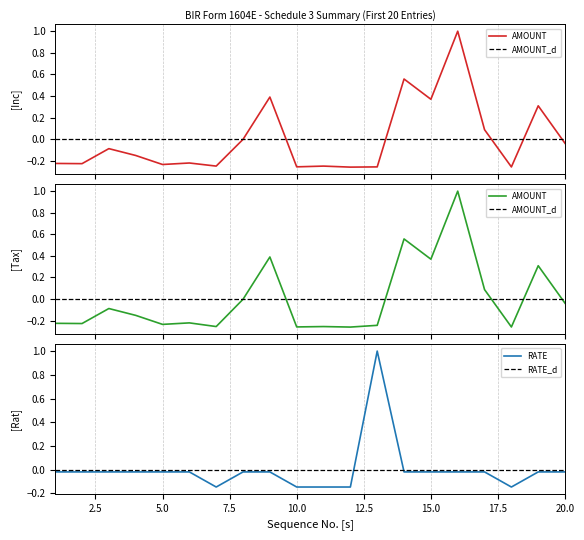

True or false: AMOUNT OF TAX WITHHELD and AMOUNT OF INCOME PAYMENT cross at least once.

True